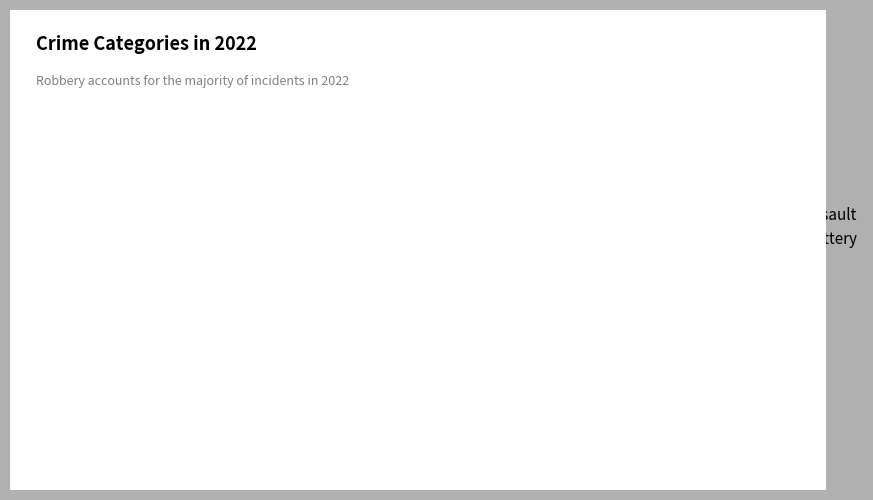

How many slices are in this pie chart?

3